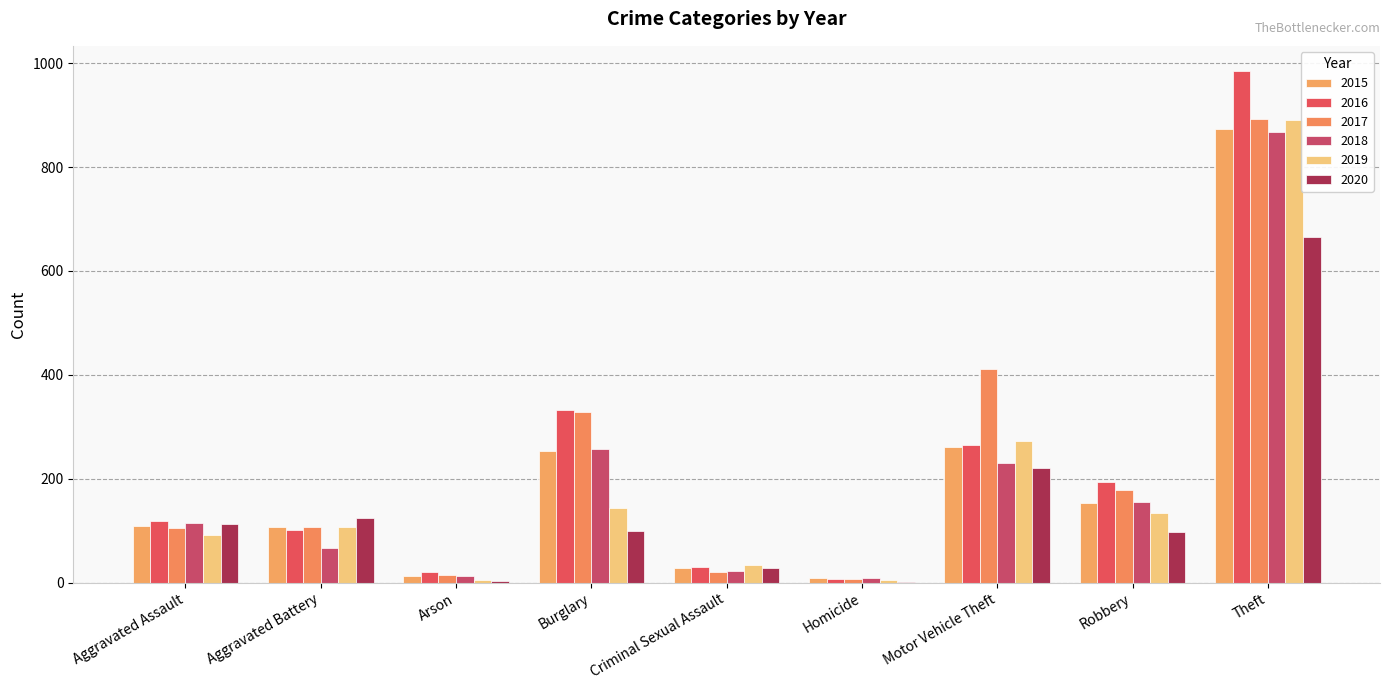

How many categories are shown in the chart?

9